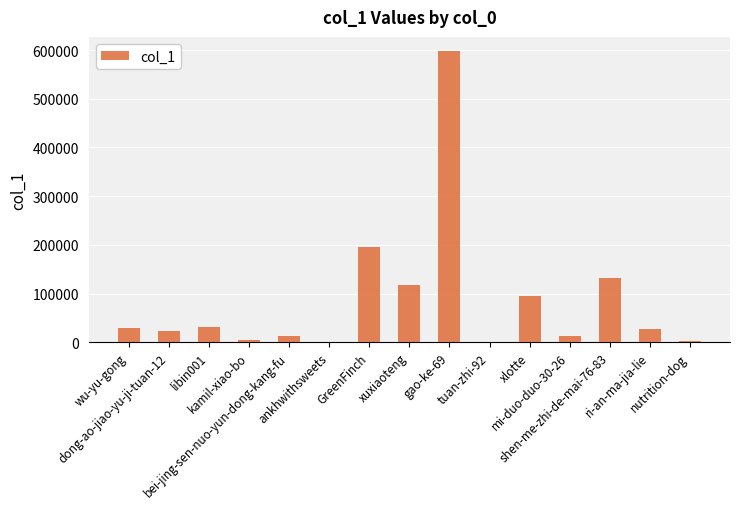

What is the sum of all values?

1280286